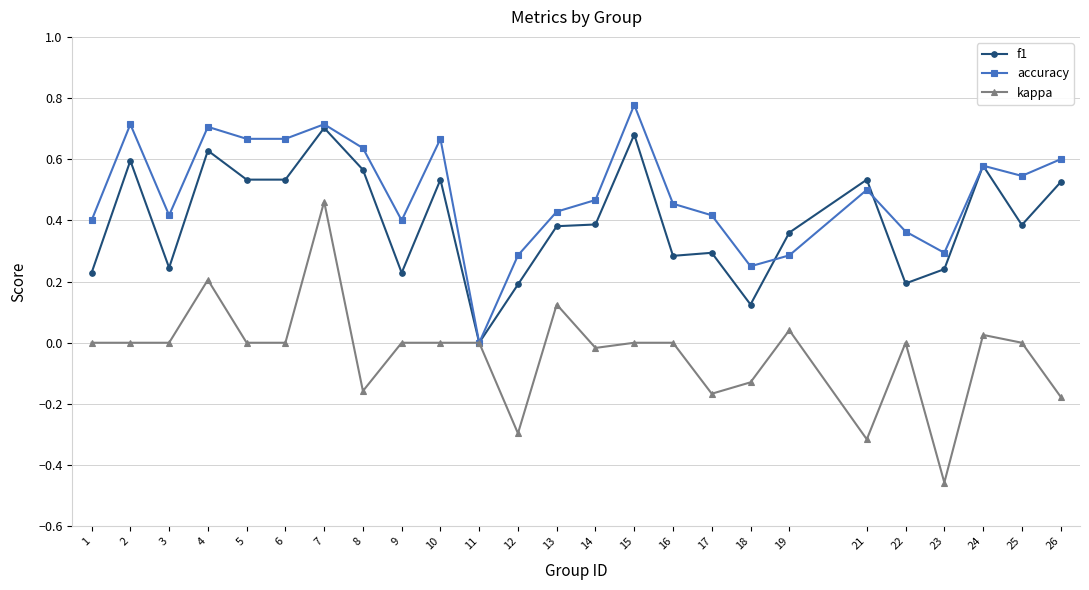

True or false: kappa has more than 0 interior local peaks.

True